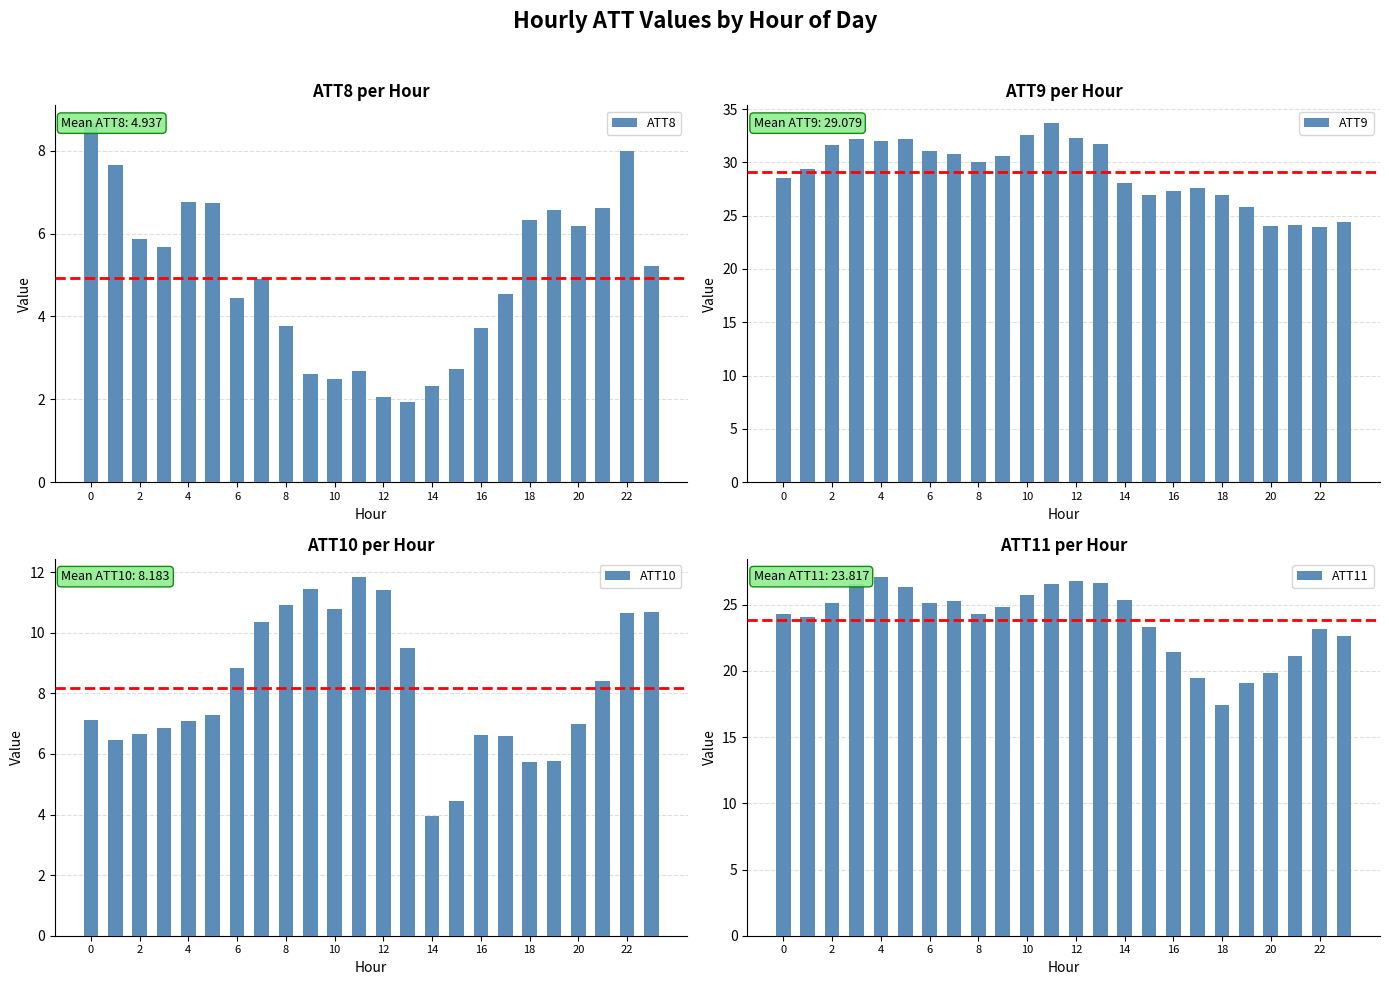

Reading right to left, extract all data points from this chart.

ATT8: 5.2	8.0	6.6	6.2	6.6	6.3	4.5	3.7	2.7	2.3	1.9	2.0	2.7	2.5	2.6	3.8	4.9	4.4	6.7	6.8	5.7	5.9	7.7	8.7
ATT9: 24.4	24.0	24.2	24.0	25.8	26.9	27.6	27.4	26.9	28.1	31.7	32.3	33.7	32.5	30.6	30.1	30.8	31.0	32.2	32.0	32.2	31.6	29.3	28.6
ATT10: 10.7	10.6	8.4	7.0	5.8	5.7	6.6	6.6	4.4	3.9	9.5	11.4	11.8	10.8	11.5	10.9	10.3	8.8	7.3	7.1	6.9	6.6	6.5	7.1
ATT11: 22.6	23.1	21.1	19.9	19.1	17.4	19.5	21.5	23.3	25.3	26.6	26.8	26.5	25.8	24.9	24.3	25.3	25.1	26.4	27.1	26.6	25.1	24.0	24.3